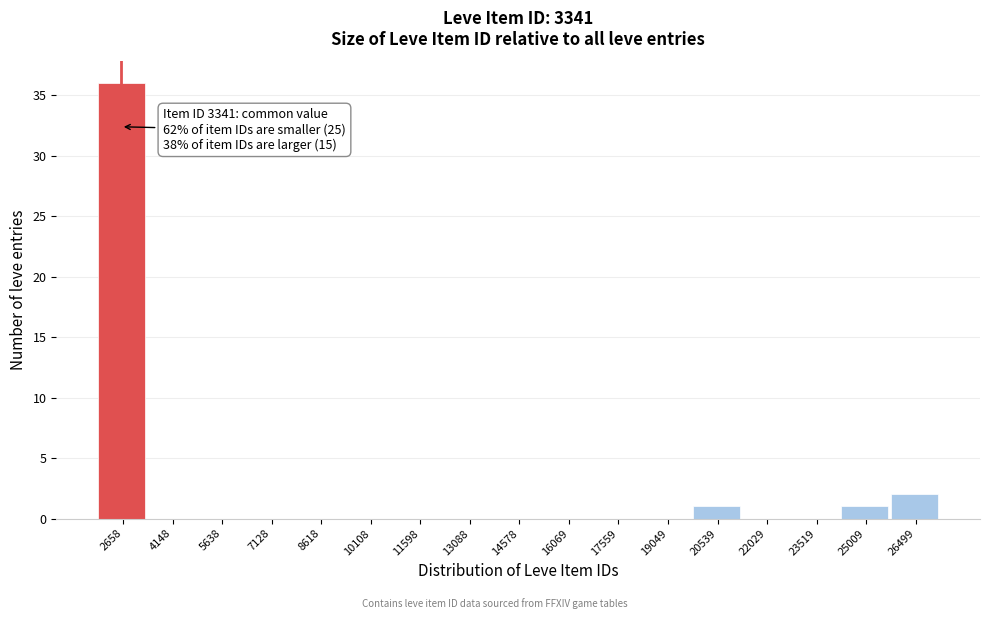

Reading right to left, extract all data points from this chart.

26499=2	25009=1	23519=0	22029=0	20539=1	19049=0	17559=0	16069=0	14578=0	13088=0	11598=0	10108=0	8618=0	7128=0	5638=0	4148=0	2658=36